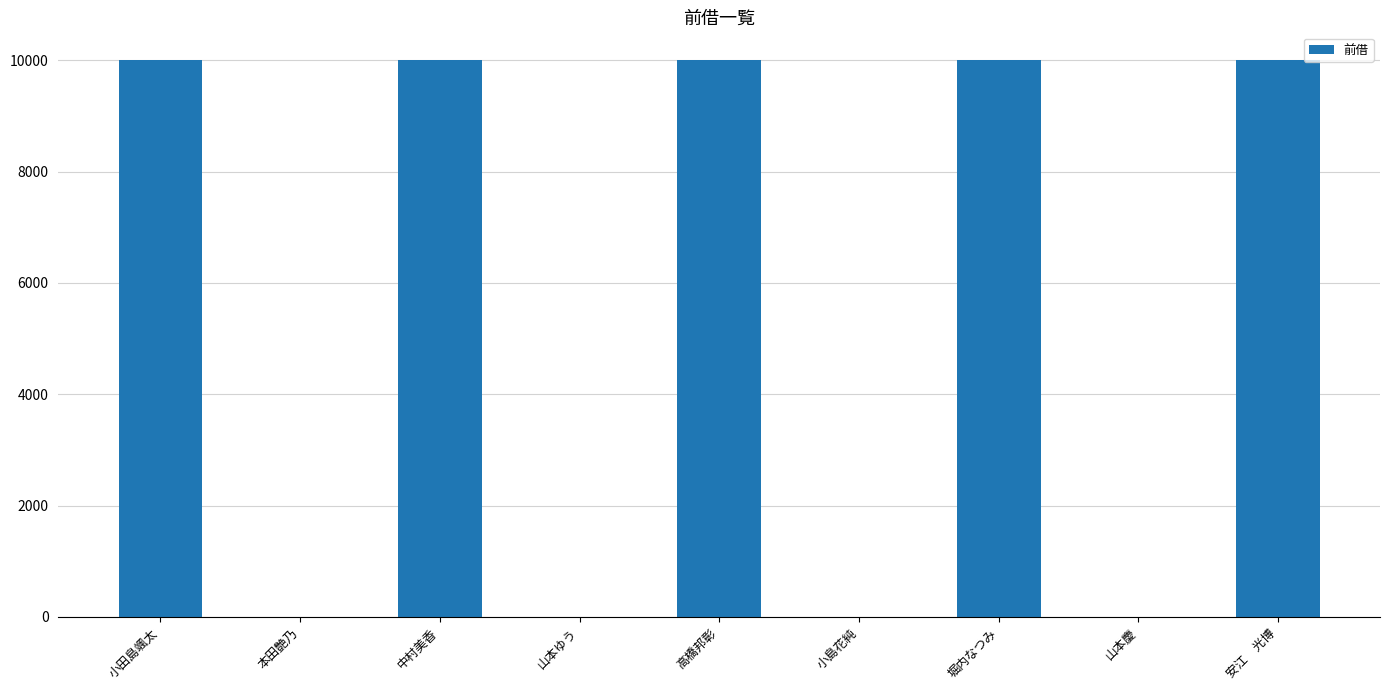

What is the sum of all values?

50000